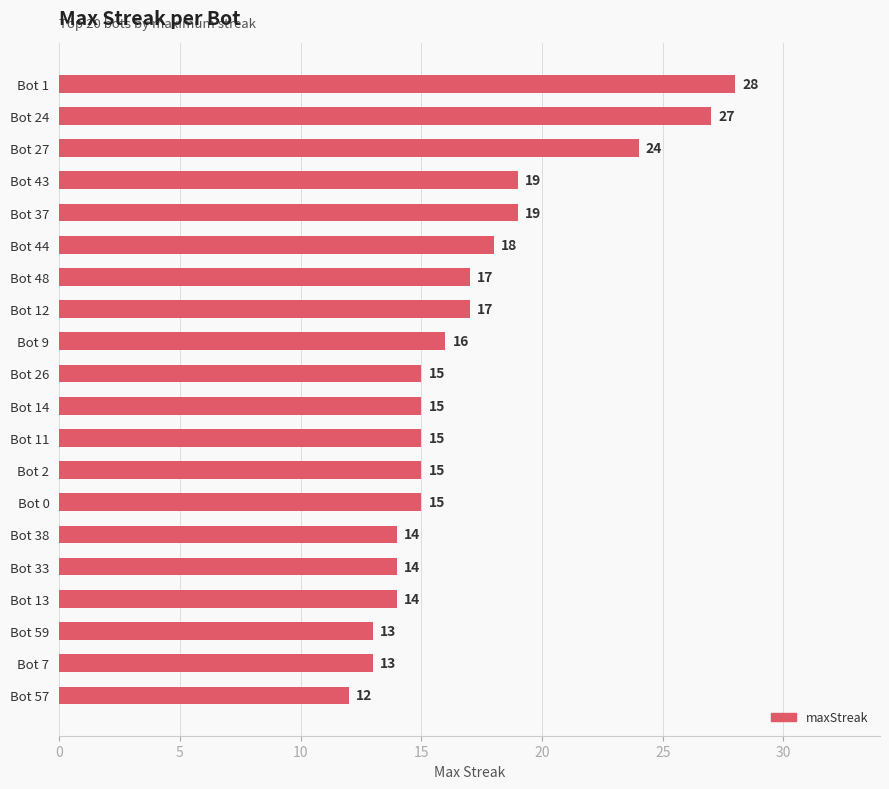

What position from the bottom is Bot 11?

9